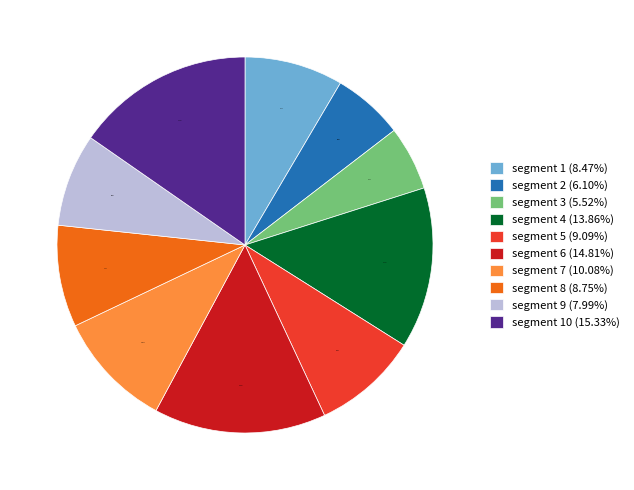

What is the smallest slice in the pie chart?

segment 3 (5.52%)